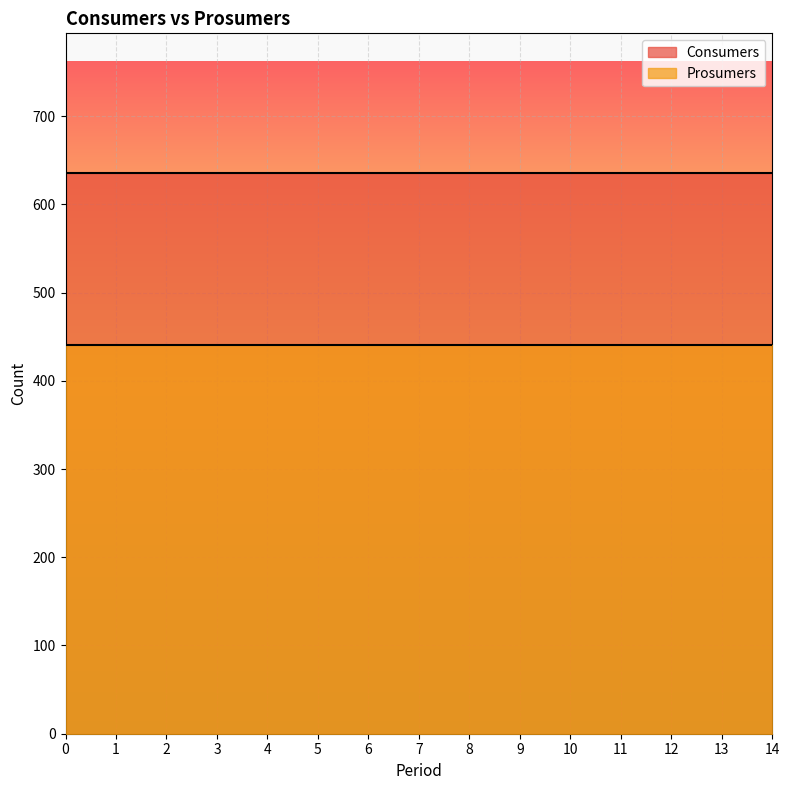

The value of Prosumers at 3 is 98. True or false?

False